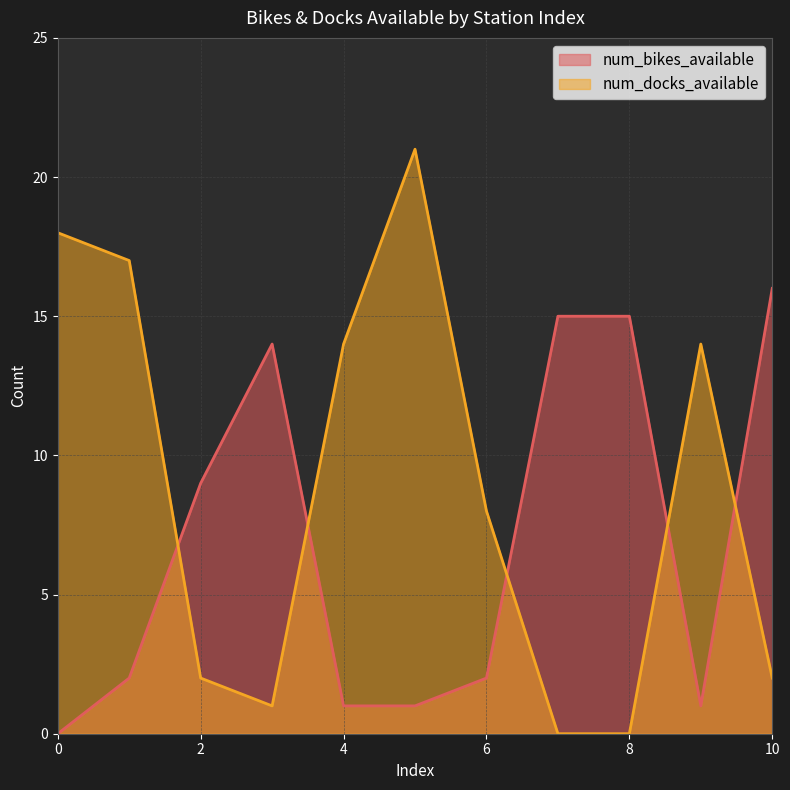

How many interior local valleys does the num_bikes_available series have?

2